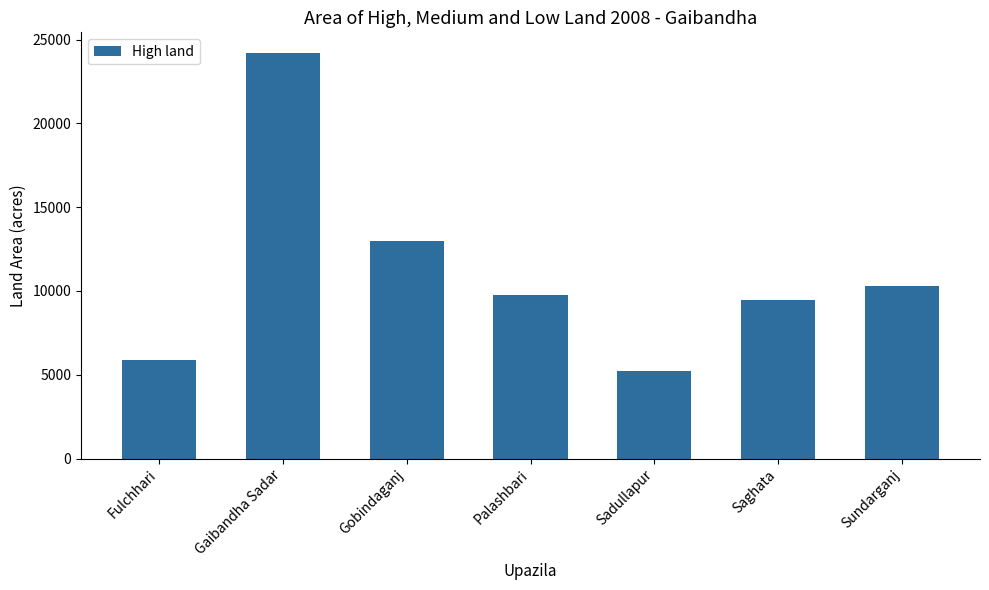

Where is the data nearest to the value 14706?

Gobindaganj